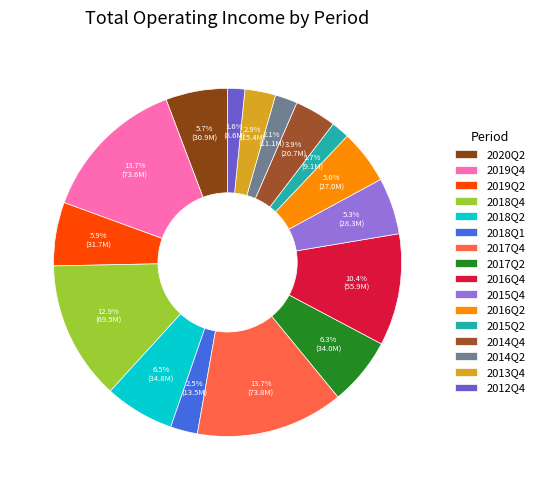

True or false: 2015Q4 accounts for 5% of the total.

True